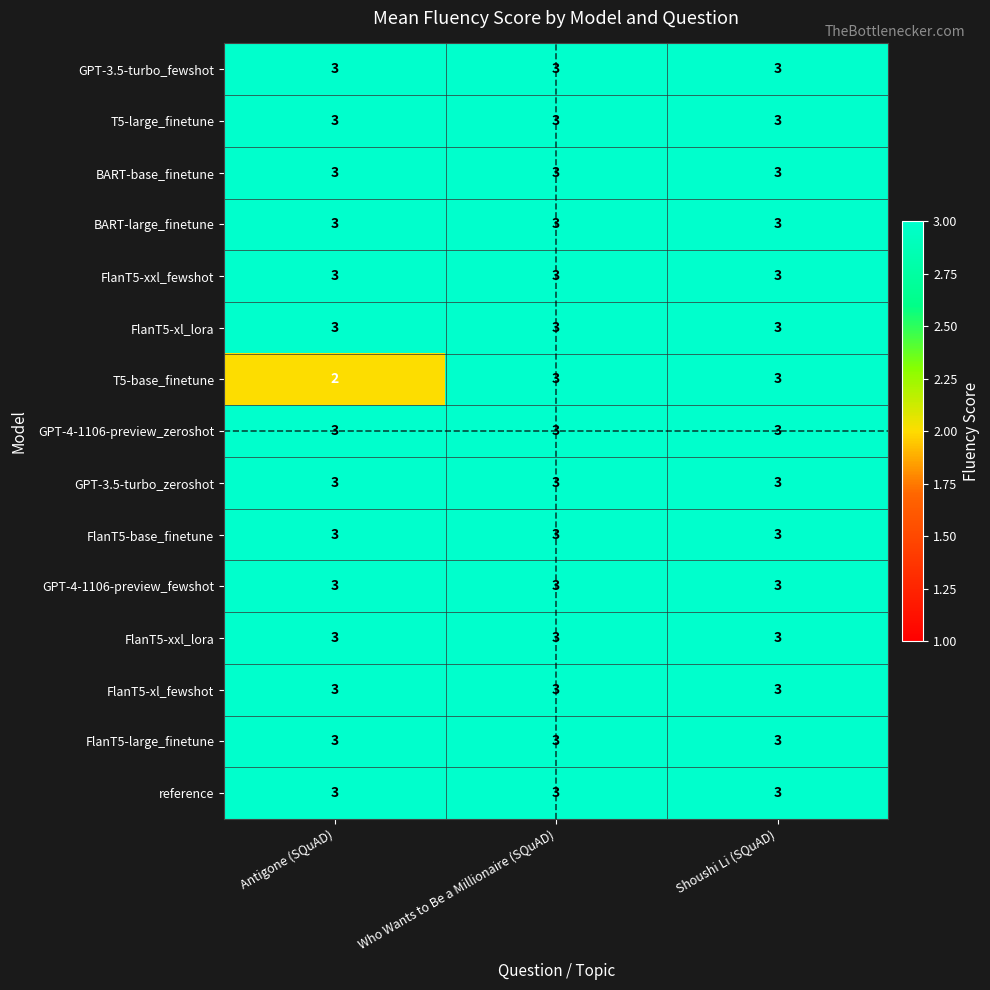

Is it true that T5-base_finetune equals 4 at Who Wants to Be a Millionaire (SQuAD)?

False